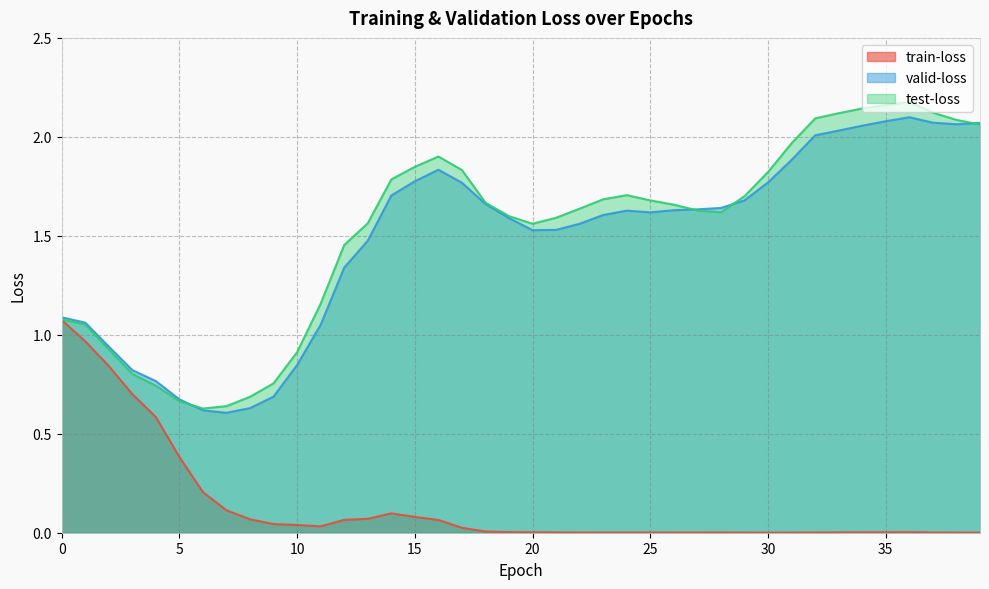

Reading right to left, list all the values displayed in this chart.

train-loss: 39=0.0	38=0.0	37=0.0	36=0.0	35=0.0	34=0.0	33=0.0	32=0.0	31=0.0	30=0.0	29=0.0	28=0.0	27=0.0	26=0.0	25=0.0	24=0.0	23=0.0	22=0.0	21=0.0	20=0.0	19=0.0	18=0.0	17=0.0	16=0.1	15=0.1	14=0.1	13=0.1	12=0.1	11=0.0	10=0.0	9=0.0	8=0.1	7=0.1	6=0.2	5=0.4	4=0.6	3=0.7	2=0.8	1=1.0	0=1.1
valid-loss: 39=2.1	38=2.1	37=2.1	36=2.1	35=2.1	34=2.1	33=2.0	32=2.0	31=1.9	30=1.8	29=1.7	28=1.6	27=1.6	26=1.6	25=1.6	24=1.6	23=1.6	22=1.6	21=1.5	20=1.5	19=1.6	18=1.7	17=1.8	16=1.8	15=1.8	14=1.7	13=1.5	12=1.3	11=1.1	10=0.8	9=0.7	8=0.6	7=0.6	6=0.6	5=0.7	4=0.8	3=0.8	2=0.9	1=1.1	0=1.1
test-loss: 39=2.1	38=2.1	37=2.1	36=2.2	35=2.2	34=2.1	33=2.1	32=2.1	31=2.0	30=1.8	29=1.7	28=1.6	27=1.6	26=1.7	25=1.7	24=1.7	23=1.7	22=1.6	21=1.6	20=1.6	19=1.6	18=1.7	17=1.8	16=1.9	15=1.8	14=1.8	13=1.6	12=1.5	11=1.2	10=0.9	9=0.8	8=0.7	7=0.6	6=0.6	5=0.7	4=0.7	3=0.8	2=0.9	1=1.1	0=1.1